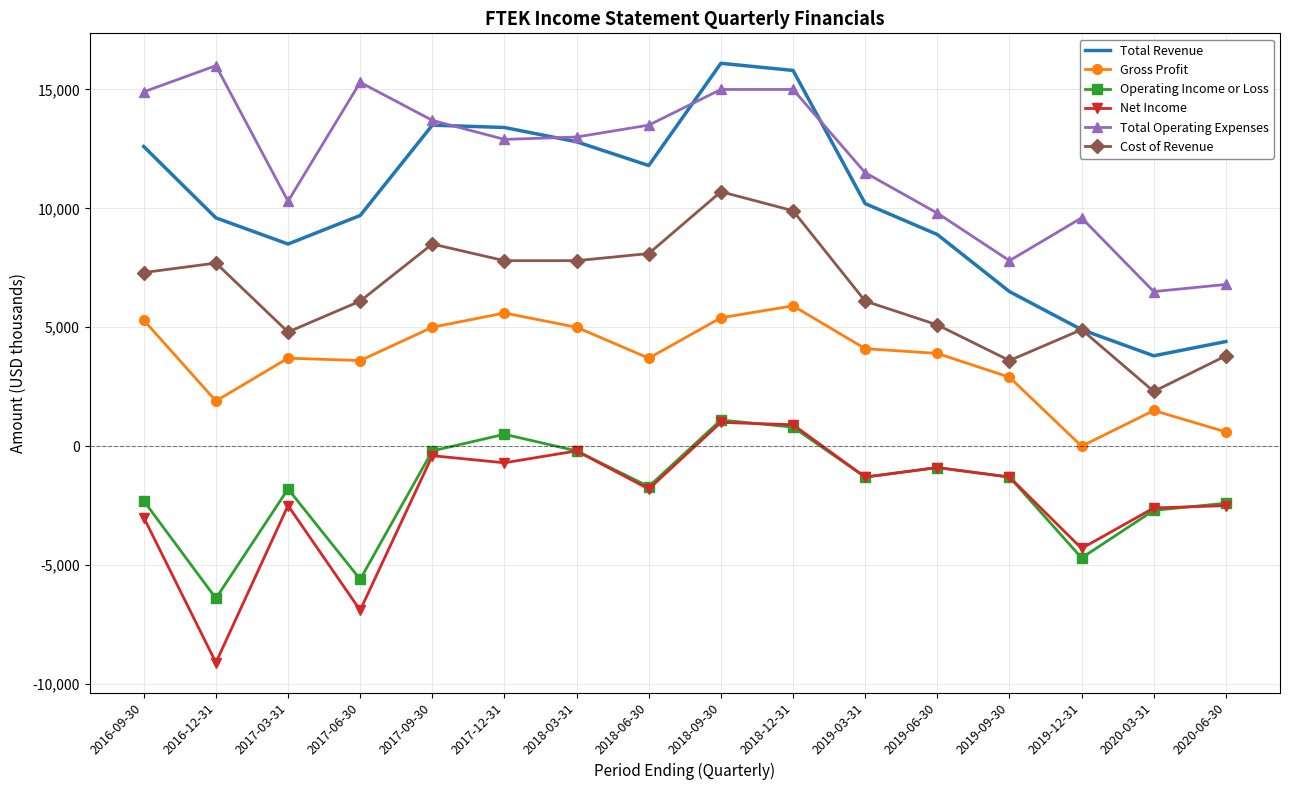

The value of Net Income at 2019-03-31 is -1300. True or false?

True